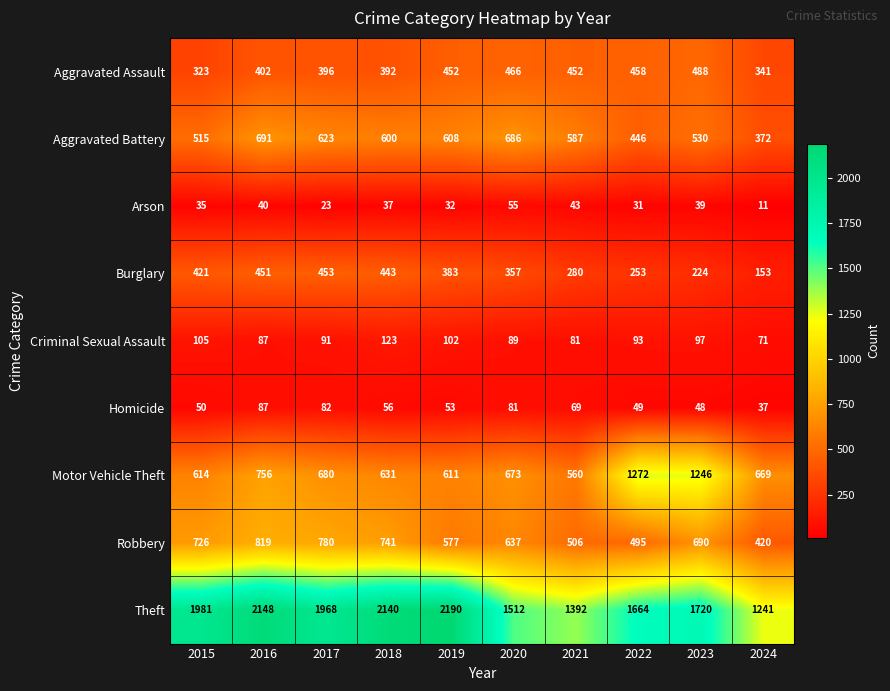

What is the difference between the maximum and second lowest values in the Aggravated Battery series?

245